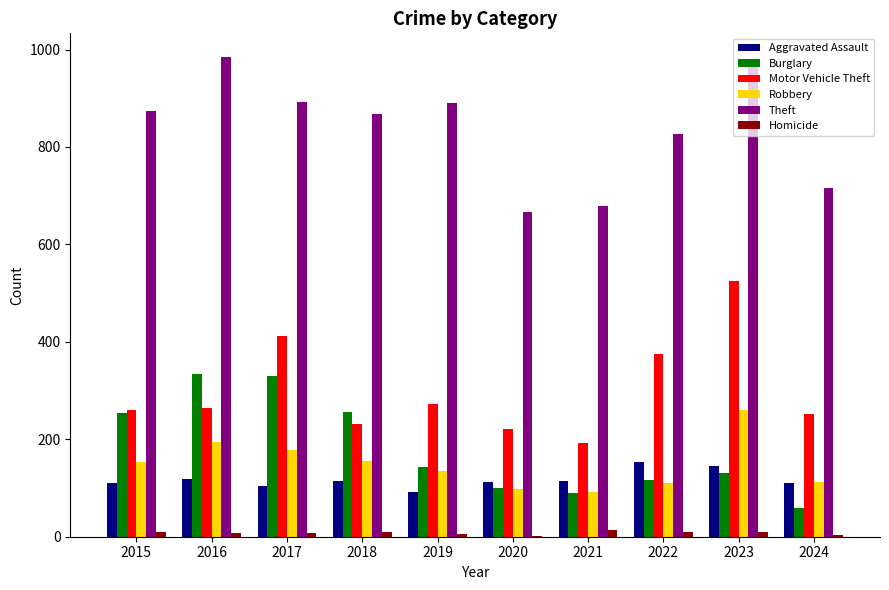

What is the greatest value displayed?

984